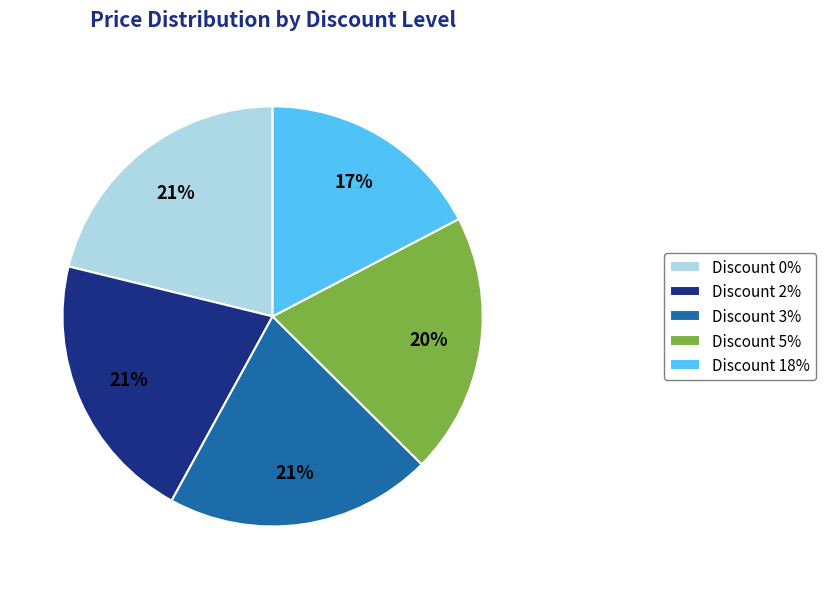

Between Discount 18% and Discount 0%, which is larger?

Discount 0%